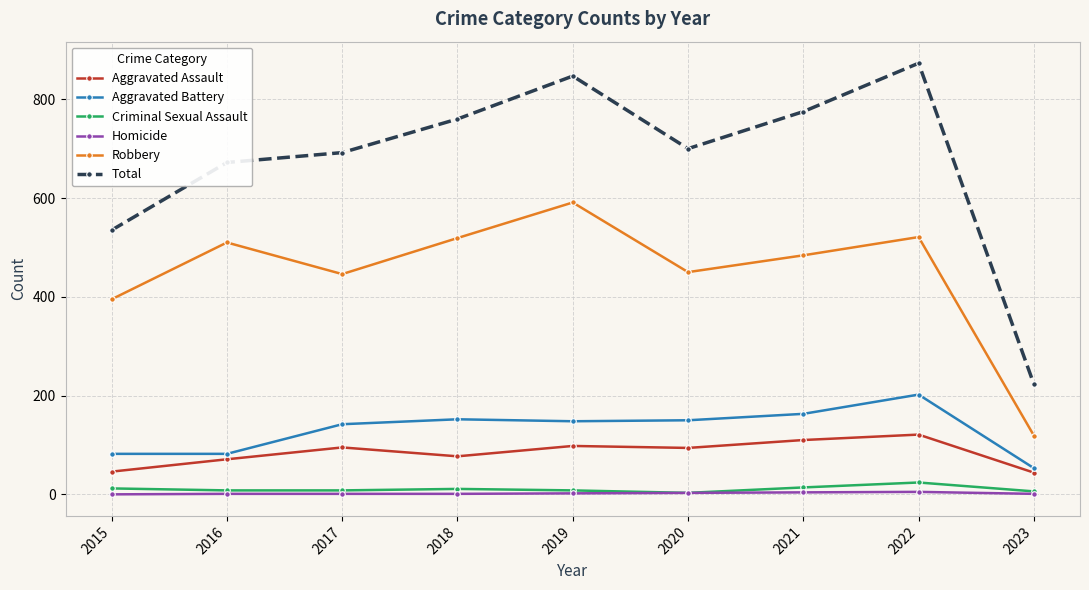

The Homicide series shows 2 at 2019. True or false?

True